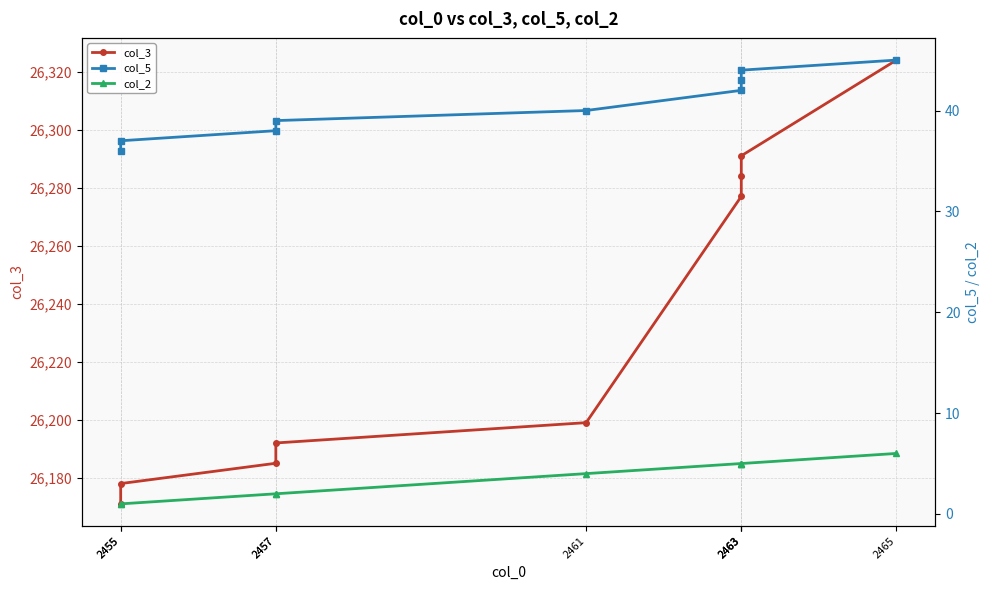

How many values in the col_2 series exceed 4?

4